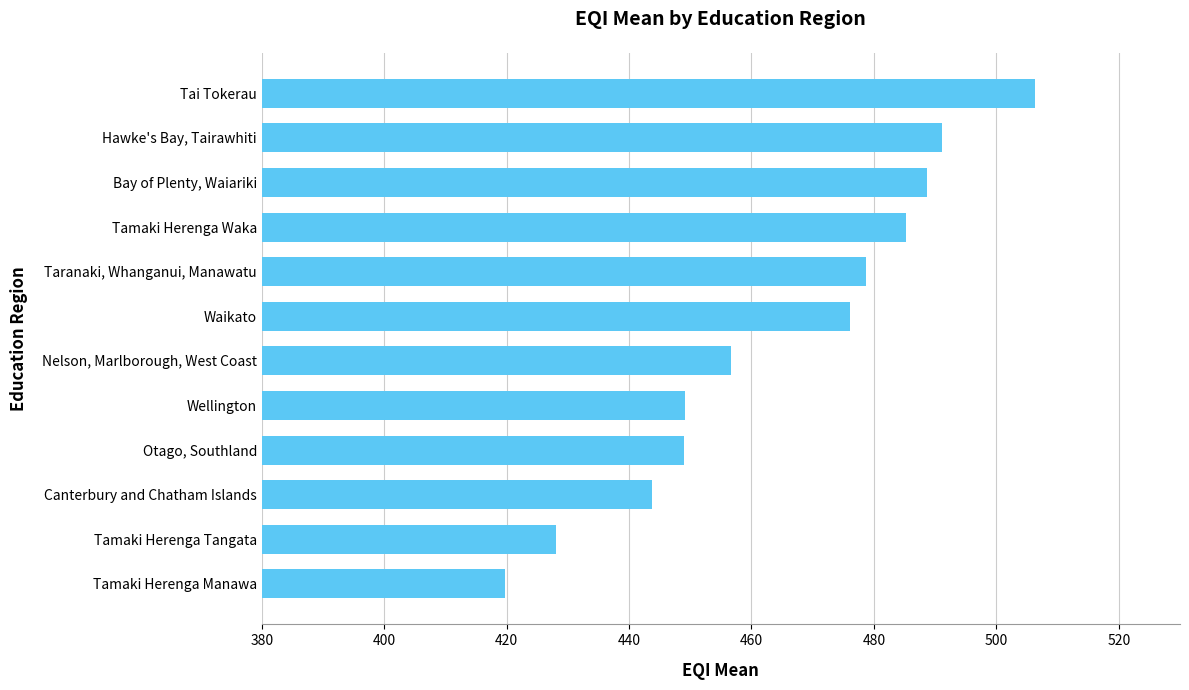

What is the difference between the maximum and minimum values?

86.6